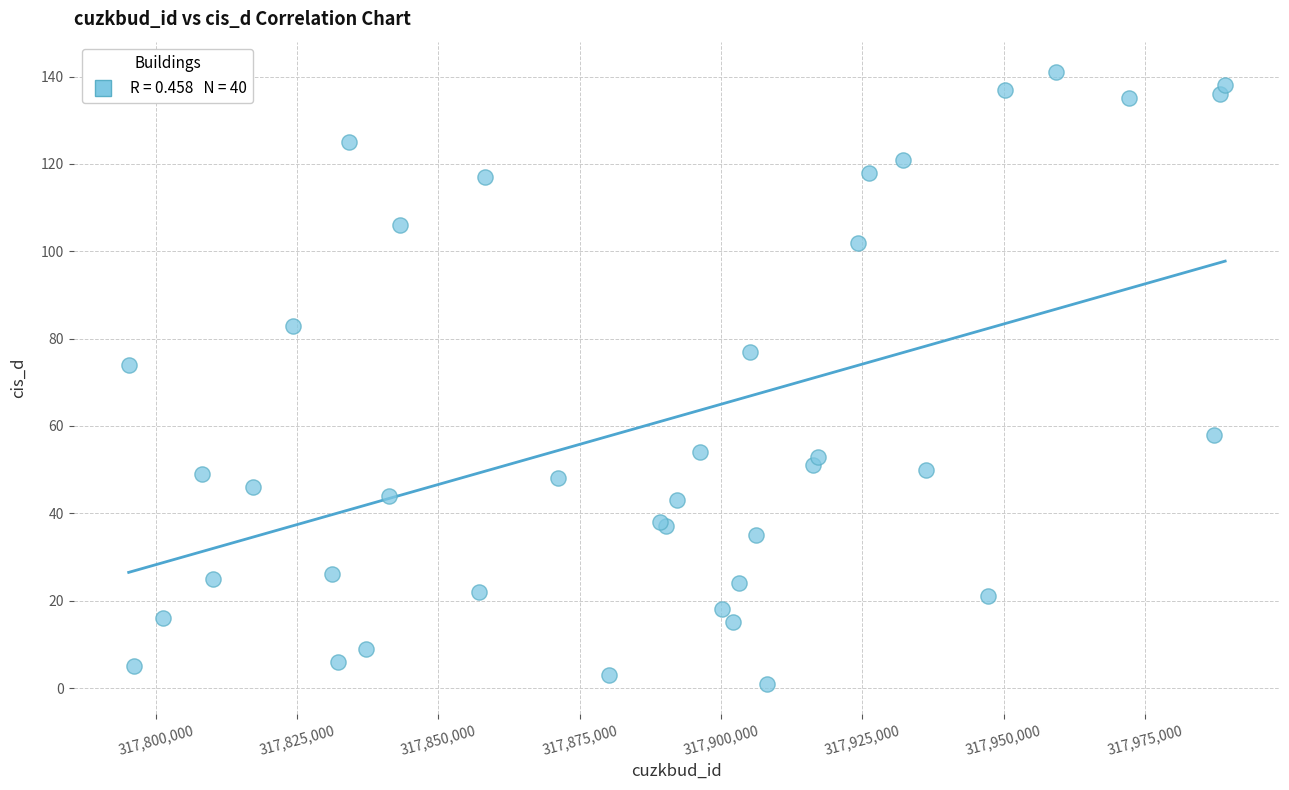

What Y value in the scatter plot is closest to 71?

74